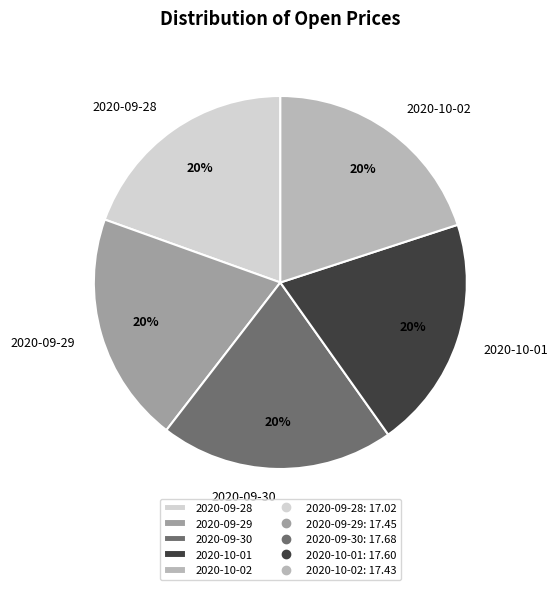

How many segments does this pie chart have?

5